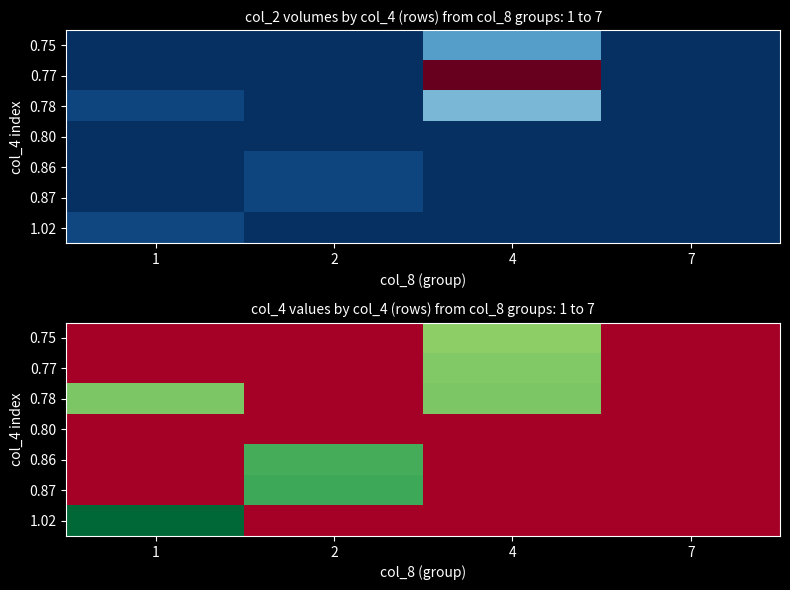

Which category has the highest value across all series?

1